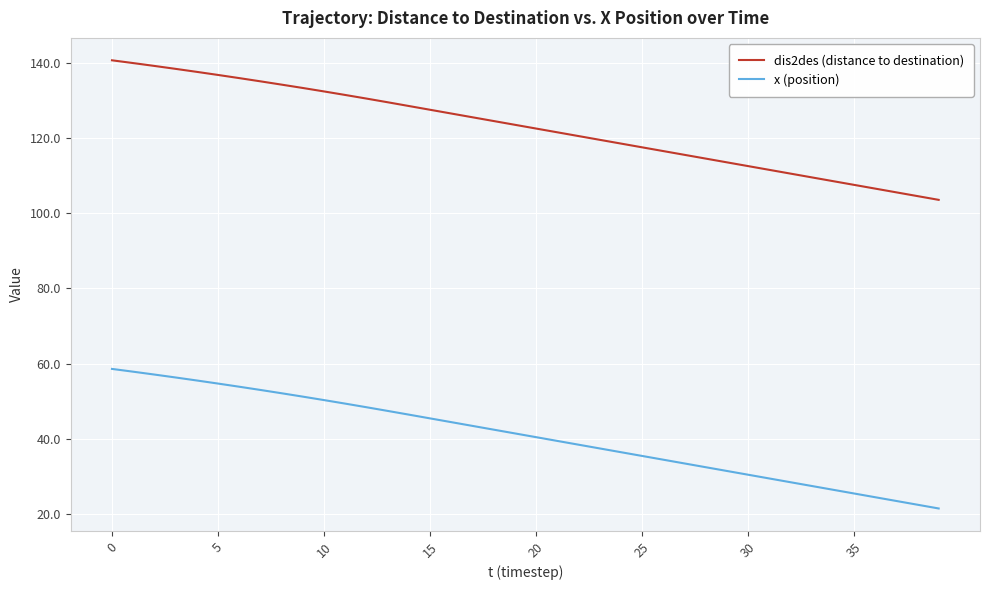

True or false: dis2des (distance to destination) and x (position) intersect in this chart.

False